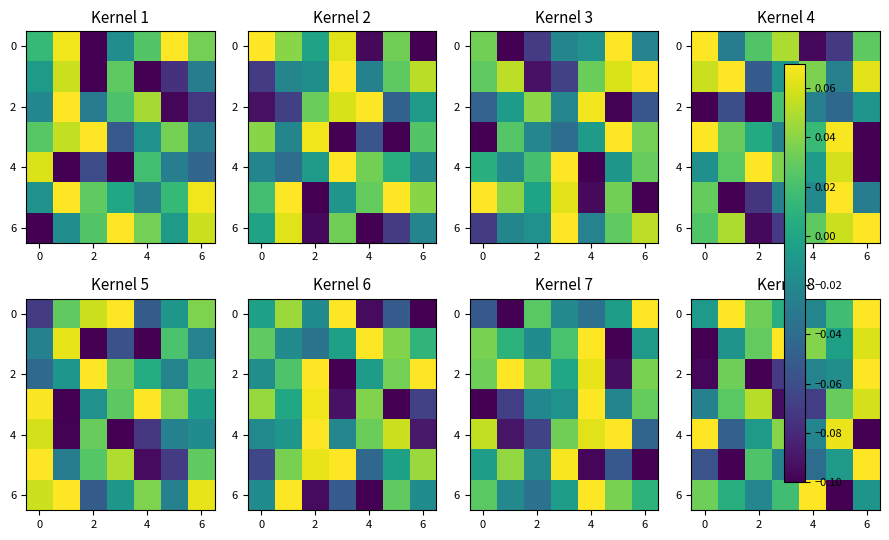

What is the smallest value displayed?

-0.1